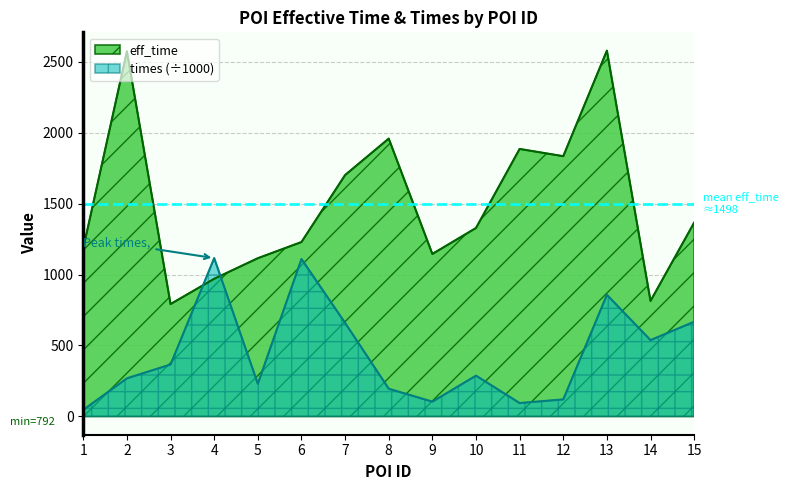

Does the chart have visible grid lines?

Yes